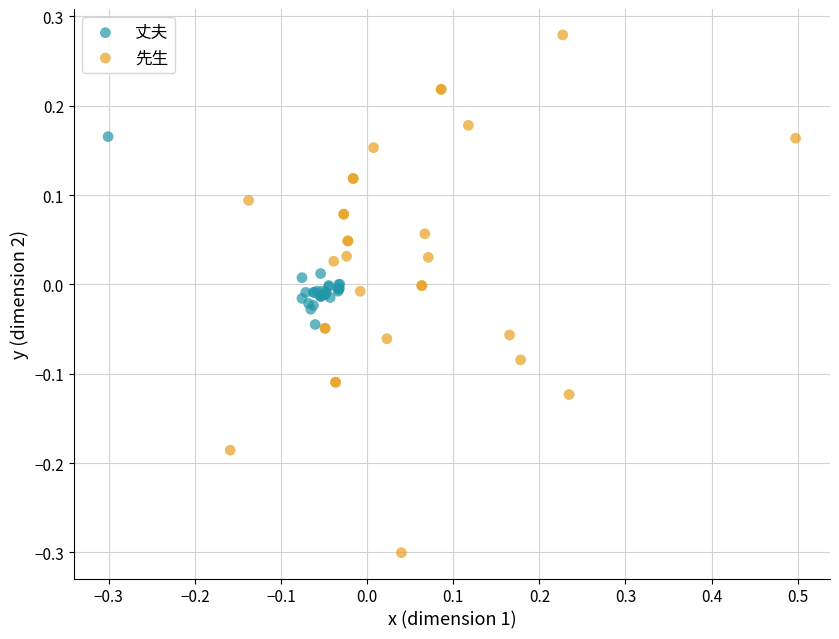

Which series reaches the minimum Y coordinate?

先生